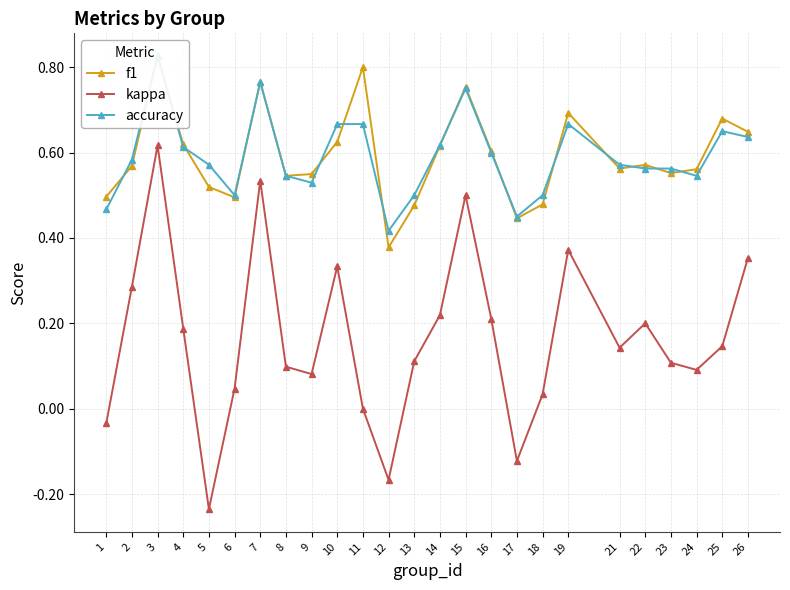

How many categories are shown in the chart?

25